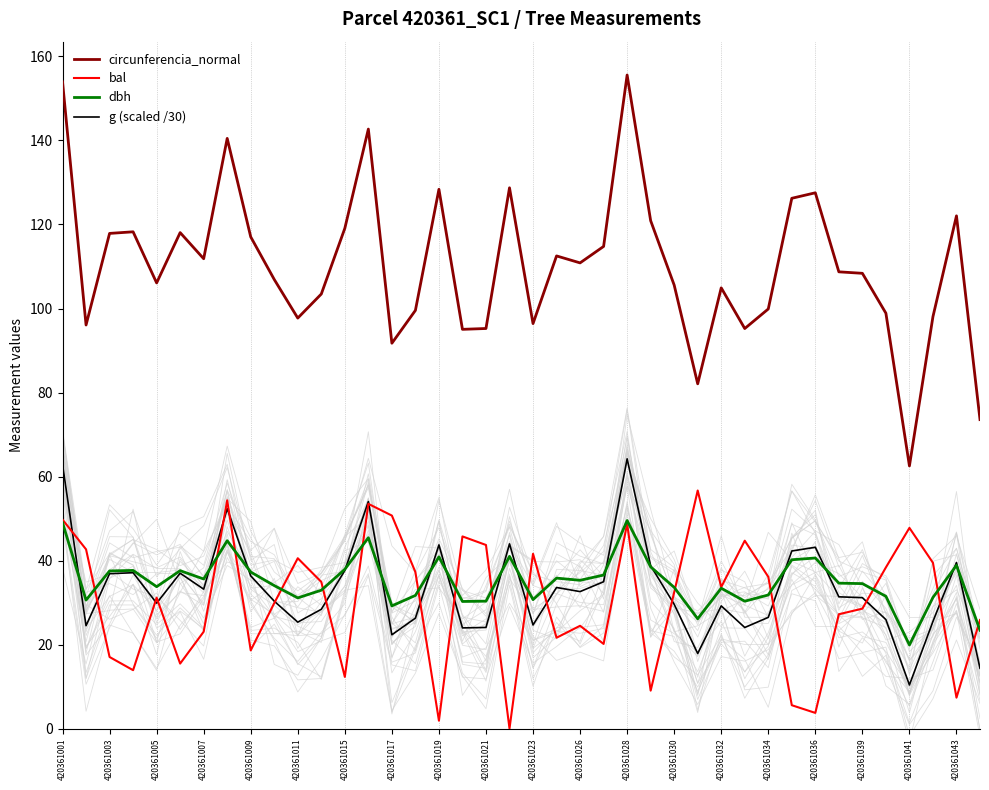

What is the maximum value for circunferencia_normal?

155.6